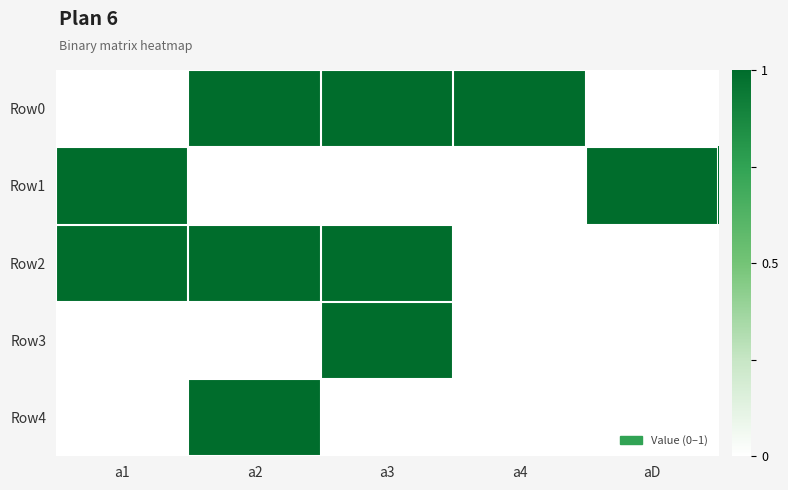

Between a4 and aD, which is larger?

a4